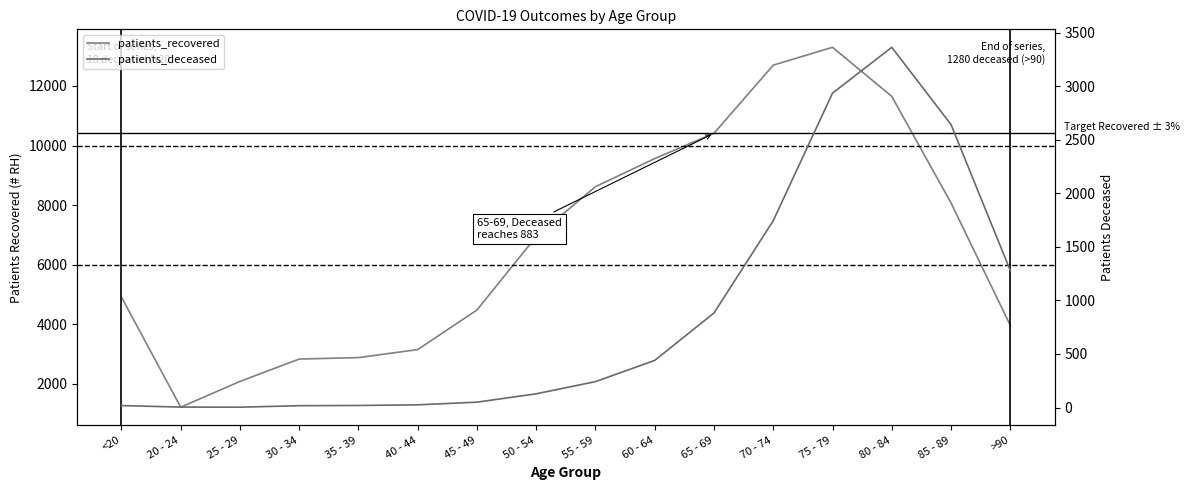

Read the patients_deceased value at <20.

18